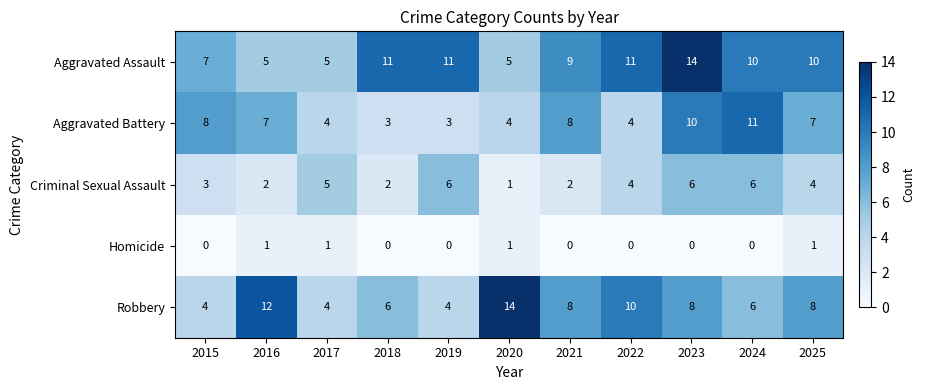

What is the total value across all series at 2017?

19